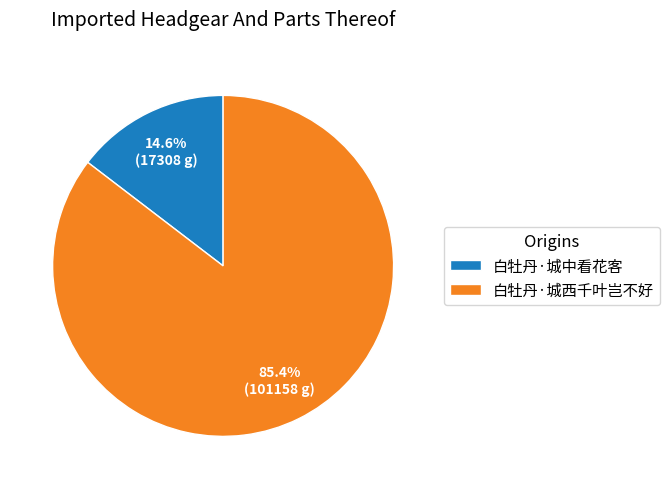

Do 白牡丹·城中看花客 and 白牡丹·城西千叶岂不好 together represent more than half of the pie?

Yes